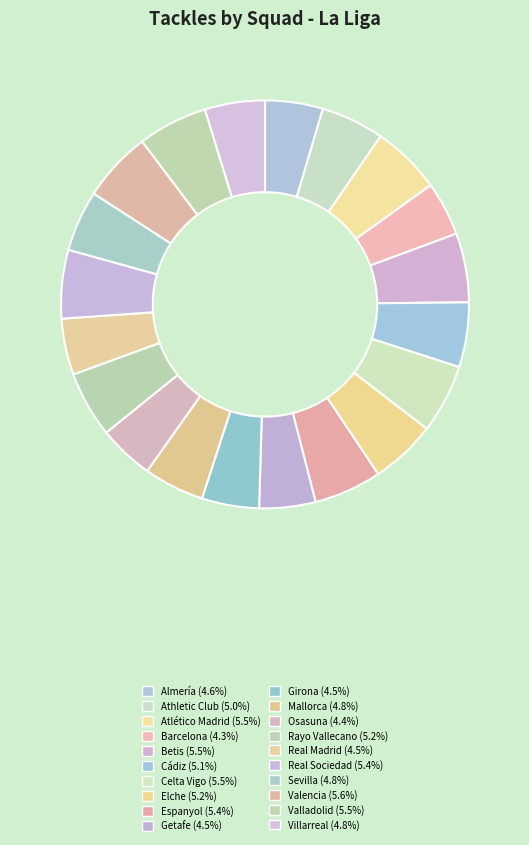

Is there any slice that represents more than half of the pie?

No